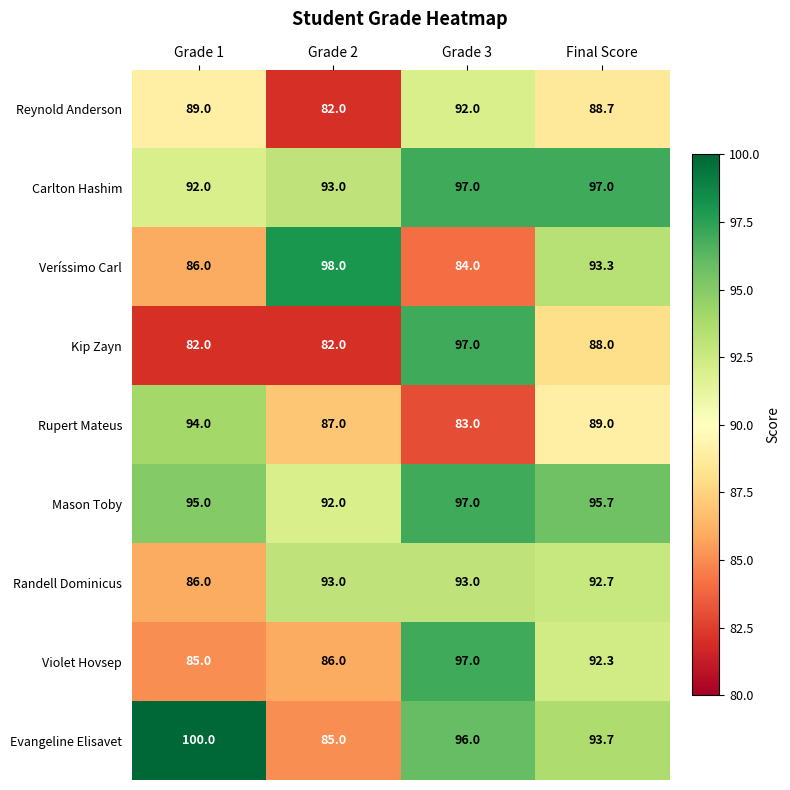

Rank the series at Final Score from lowest to highest value.

Kip Zayn, Reynold Anderson, Rupert Mateus, Violet Hovsep, Randell Dominicus, Veríssimo Carl, Evangeline Elisavet, Mason Toby, Carlton Hashim